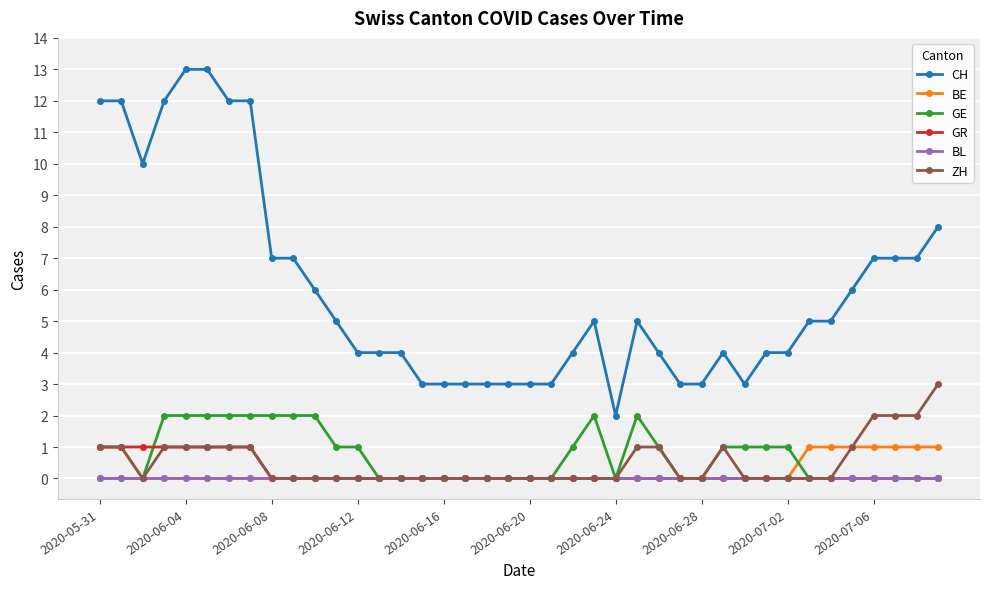

True or false: BE and CH cross at least once.

False